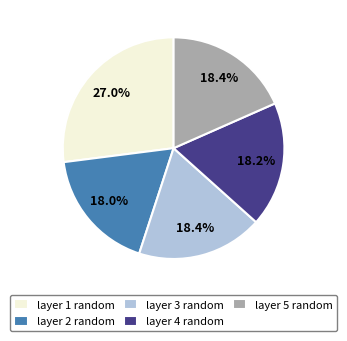

Which category has the biggest portion of the pie?

layer 1 random